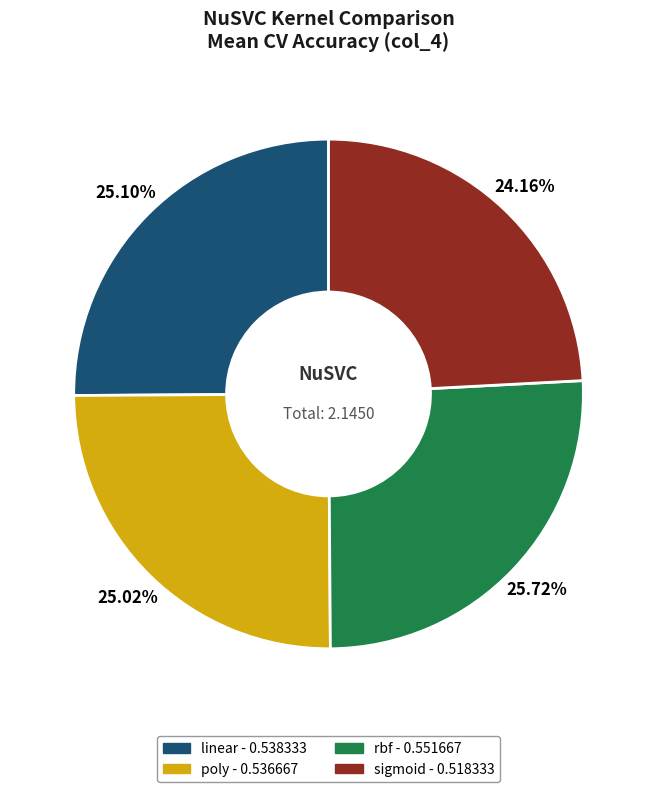

Which slice is the smallest?

sigmoid